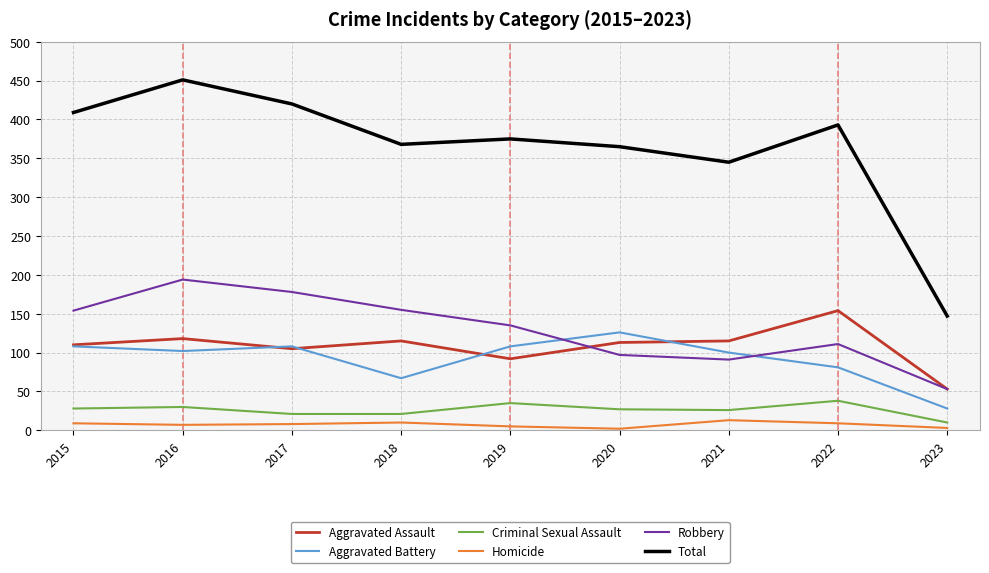

True or false: Total and Aggravated Assault cross at least once.

False